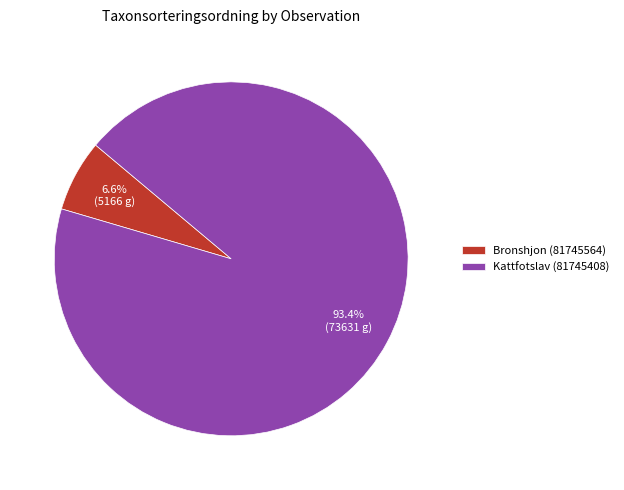

How much of the chart is everything except Kattfotslav (81745408)?

6.6%